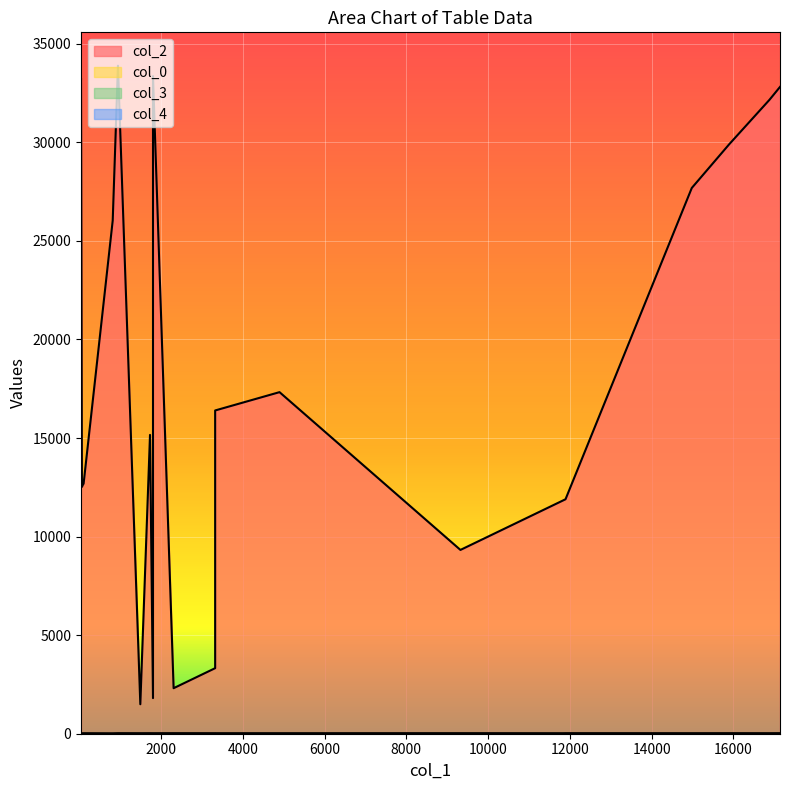

Which series has the largest range (max minus min)?

col_2